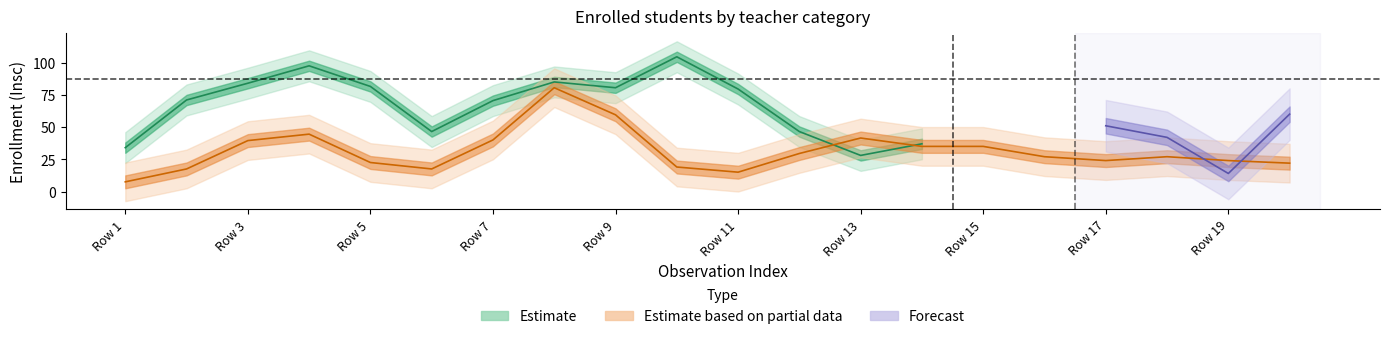

Is this an area chart (filled region under the line)?

No